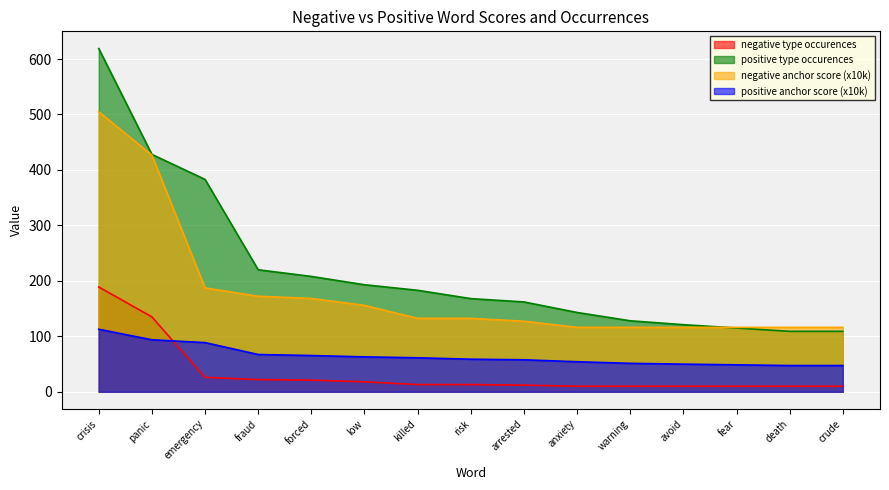

List the labels in order of positive anchor score value, largest first.

crisis, panic, emergency, fraud, forced, low, killed, risk, arrested, anxiety, warning, avoid, fear, death, crude